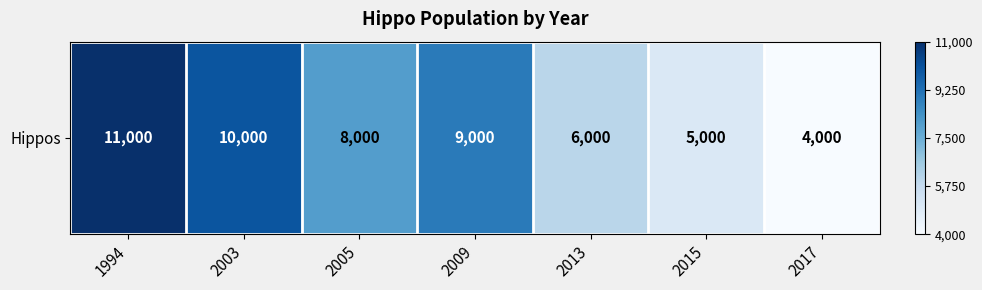

What is the change in value from 2003 to 2009?

-1000